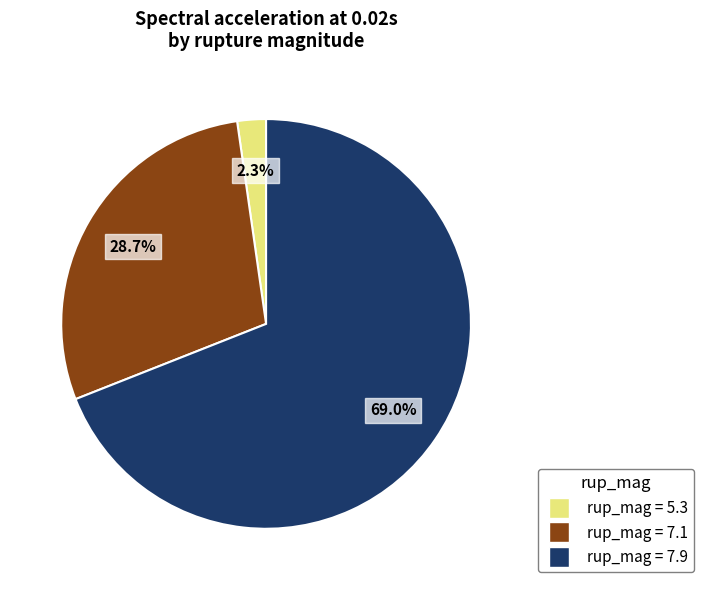

Count the number of slices in the pie.

3